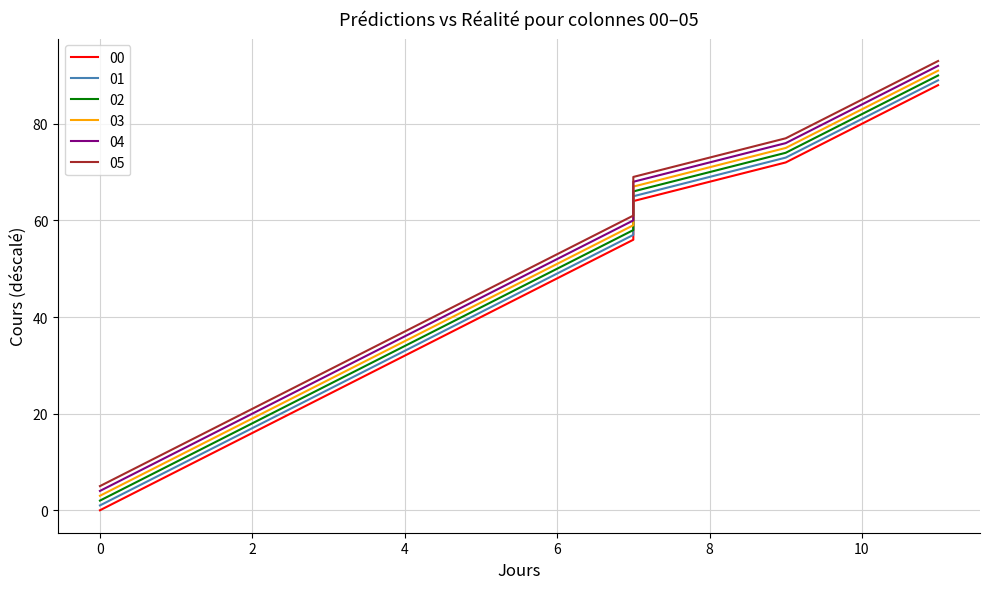

How many data points in 04 are less than 52?

6